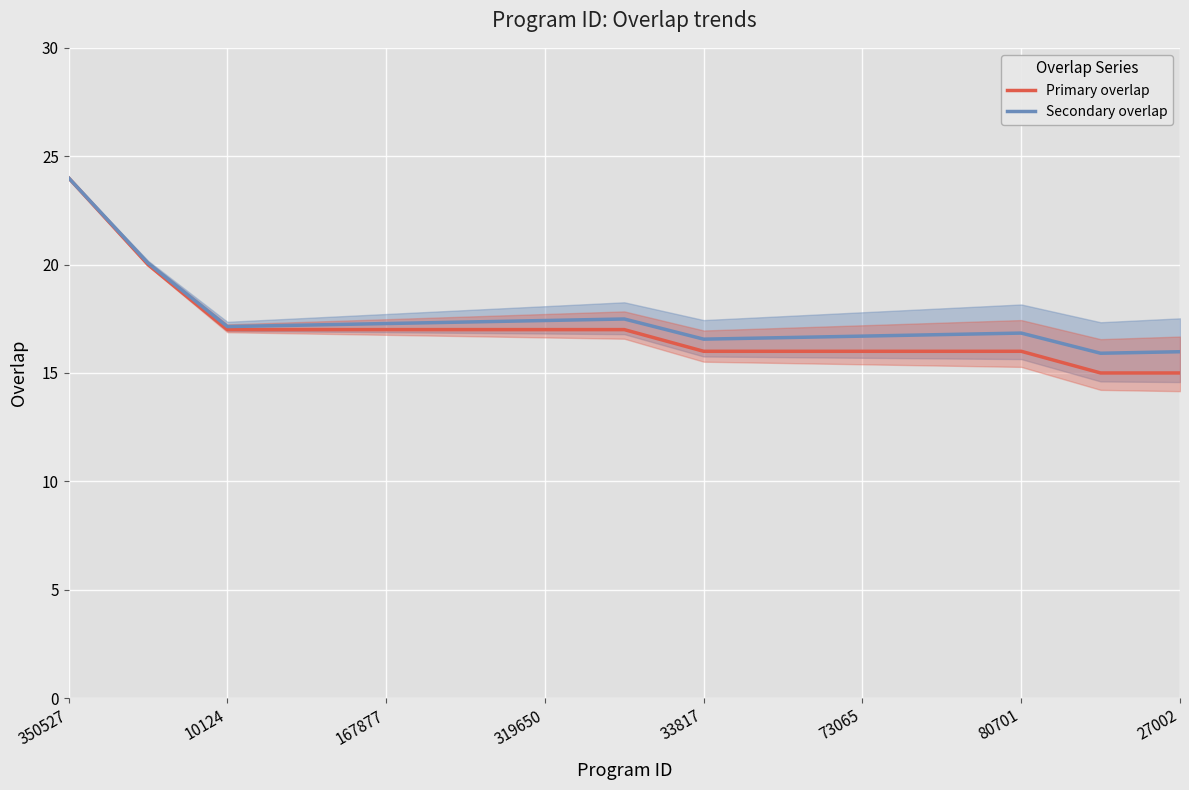

What is the sum of the Secondary overlap values at 27002 and 167877?

33.3